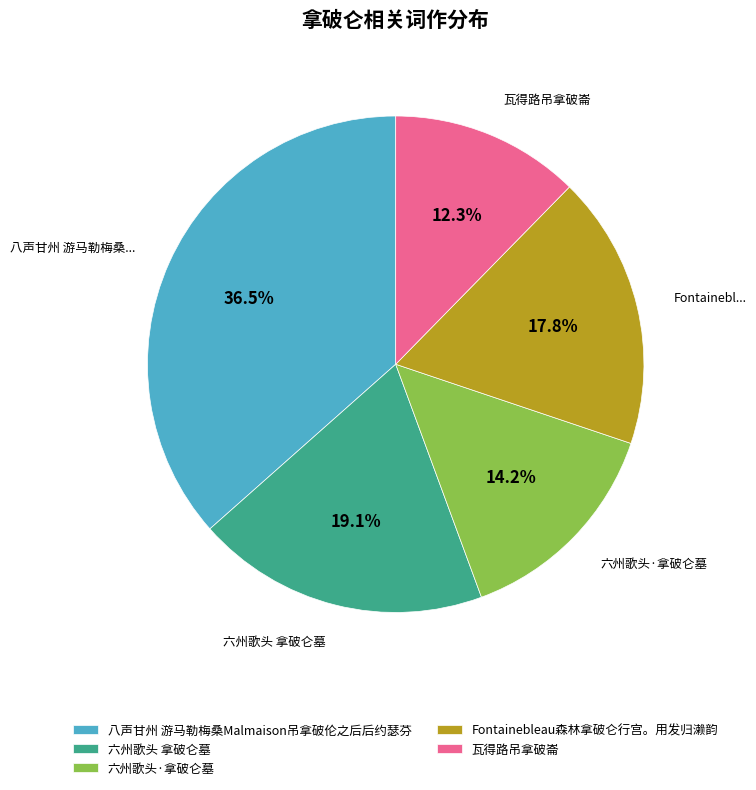

To the nearest percent, what is the combined percentage of 六州歌头 拿破仑墓 and 六州歌头·拿破仑墓?

33%